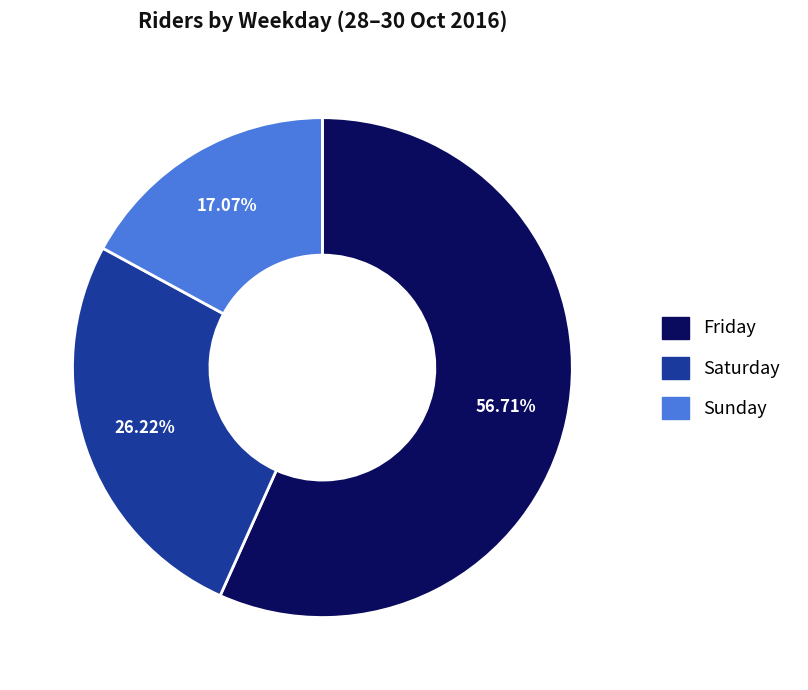

Does Saturday account for over 50% of the chart?

No